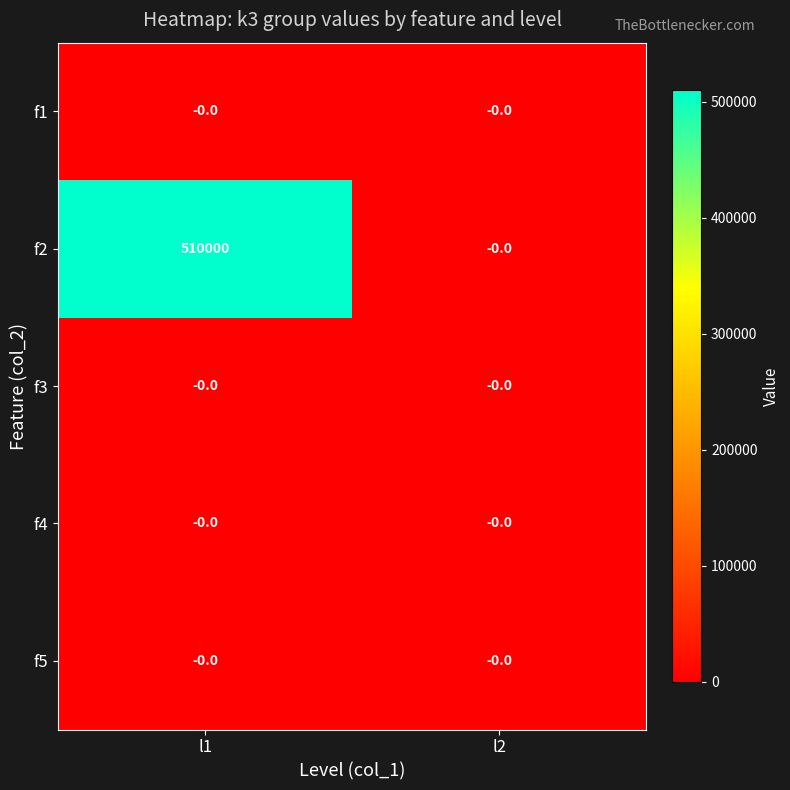

At which category is the sum across all series the highest?

l1